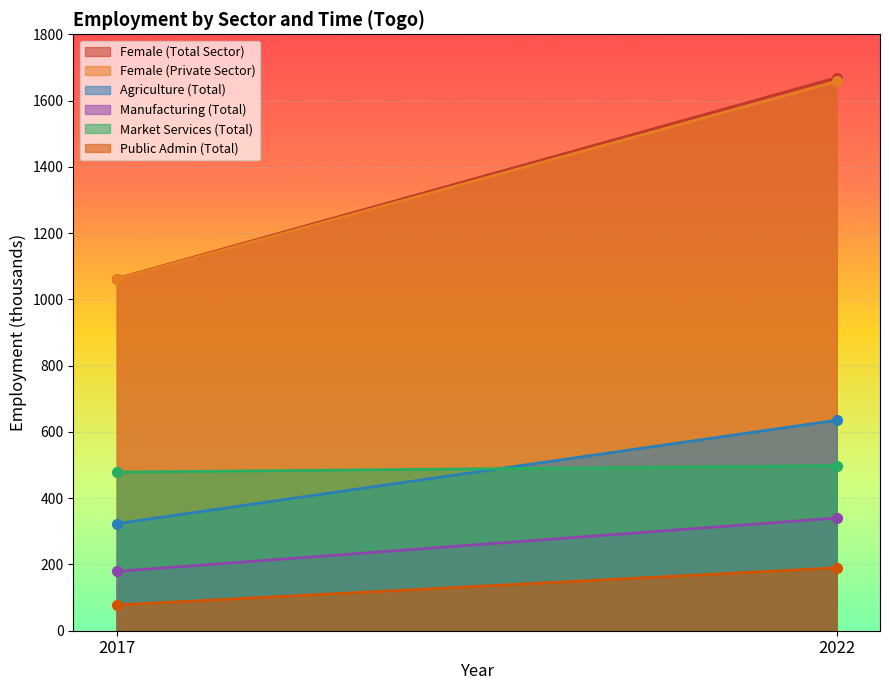

What are all the series names shown in the legend?

Female (Total Sector), Female (Private Sector), Agriculture (Total), Manufacturing (Total), Market Services (Total), Public Admin (Total)